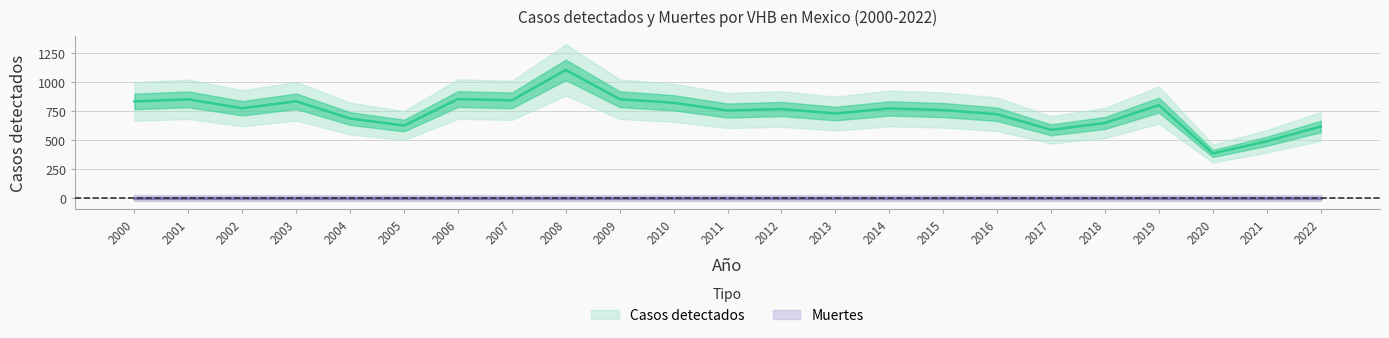

Where is the first local minimum?

2002